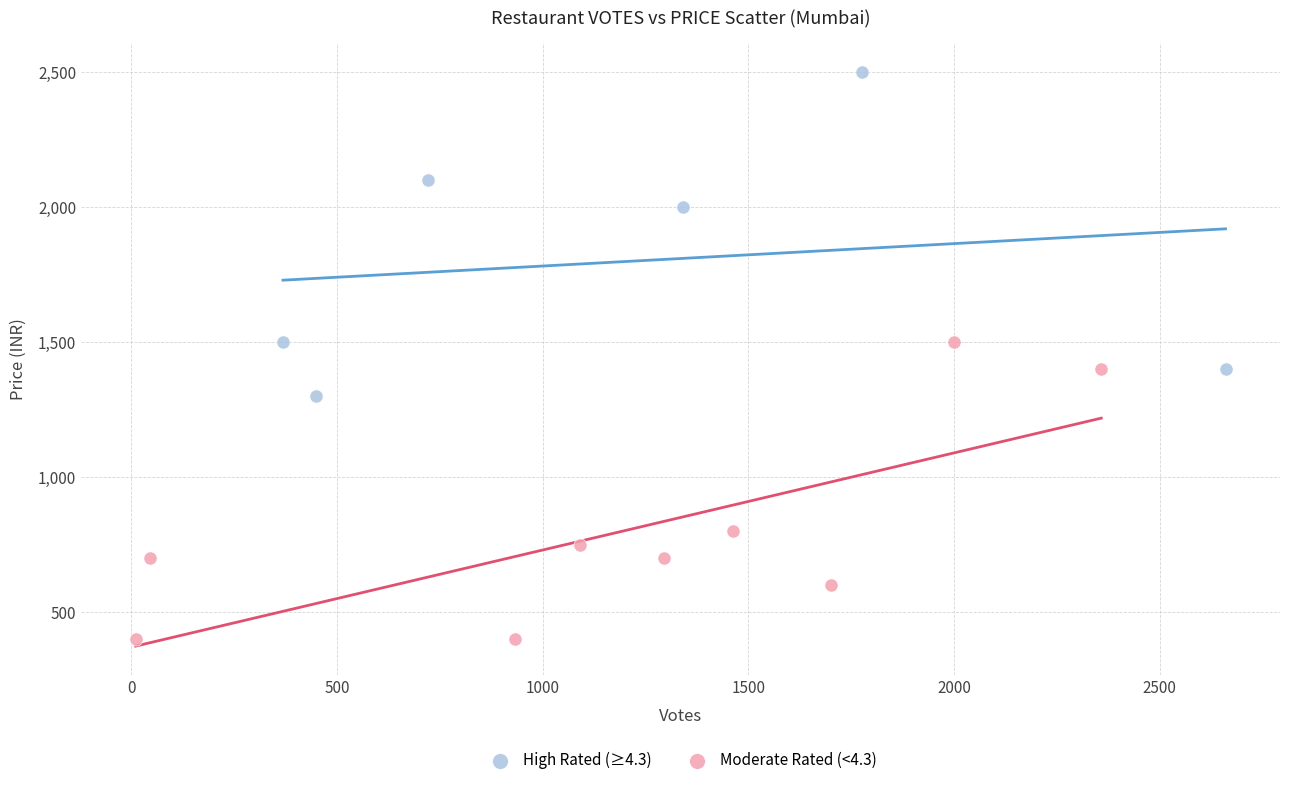

Which series reaches the minimum Y coordinate?

Moderate Rated (<4.3)